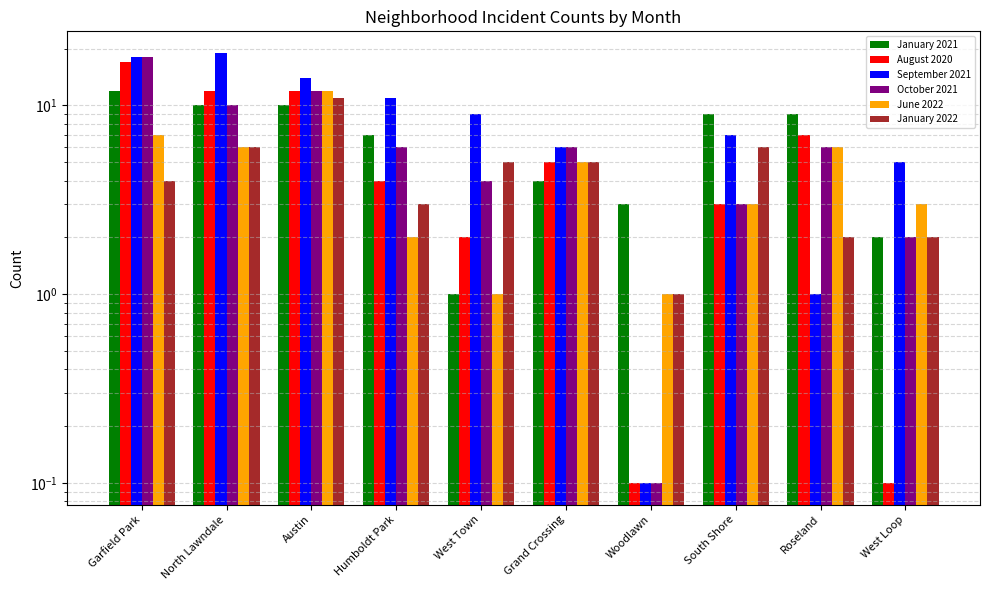

The August 2020 series shows 19.6 at North Lawndale. True or false?

False